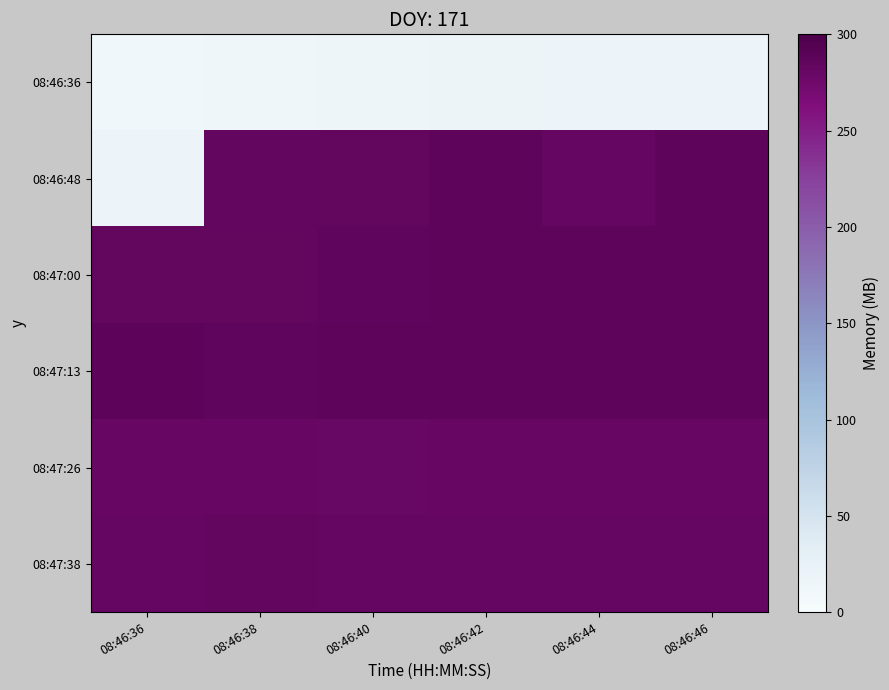

What is the difference between the highest and lowest values at 08:46:36?

275.8